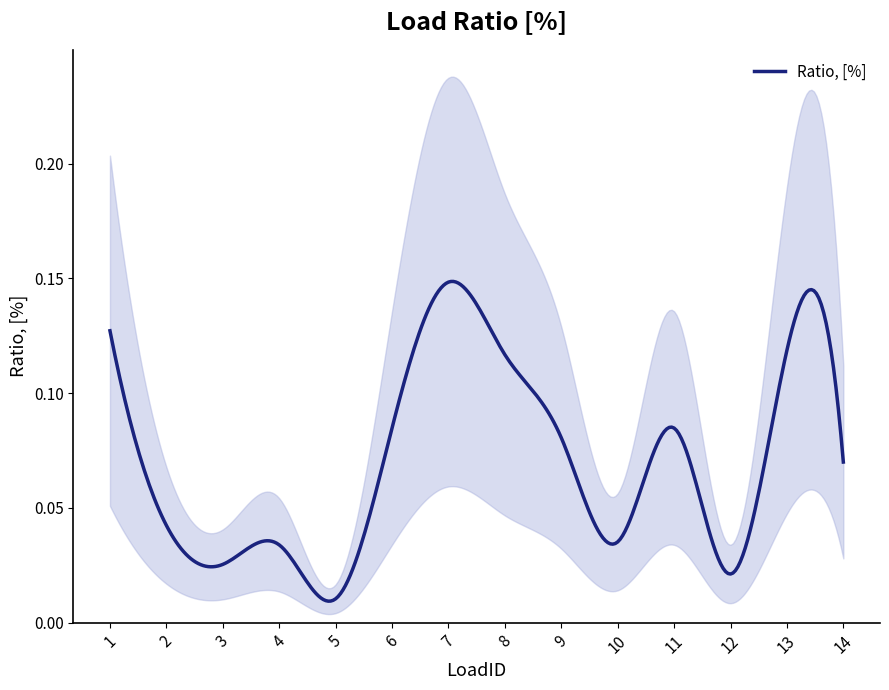

Does the chart have visible grid lines?

No